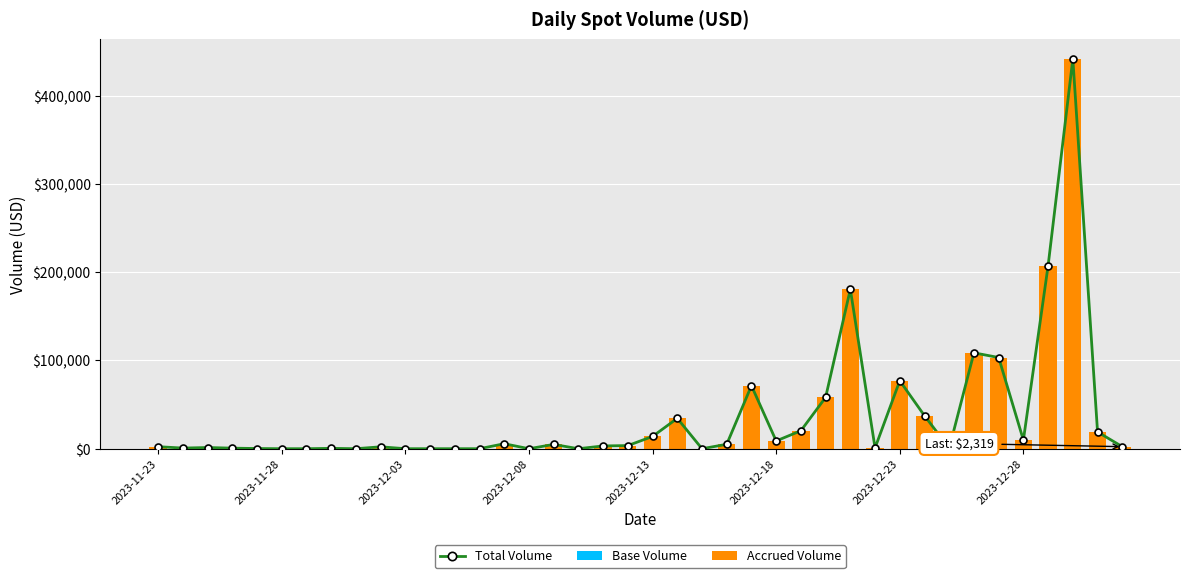

What is the sum of all Total Volume values?

1425713.8